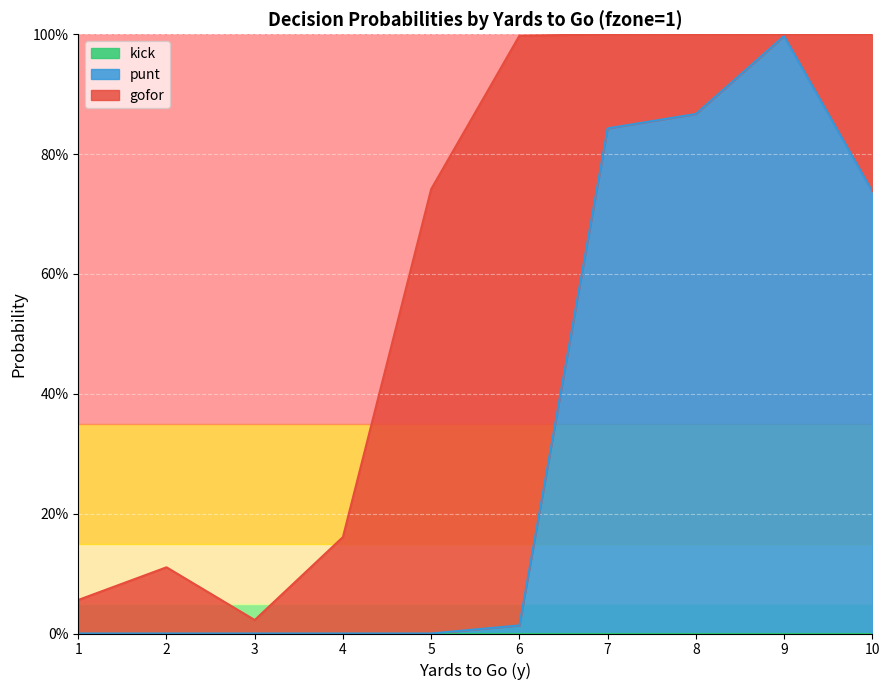

At how many categories does at least one series exceed 0?

10